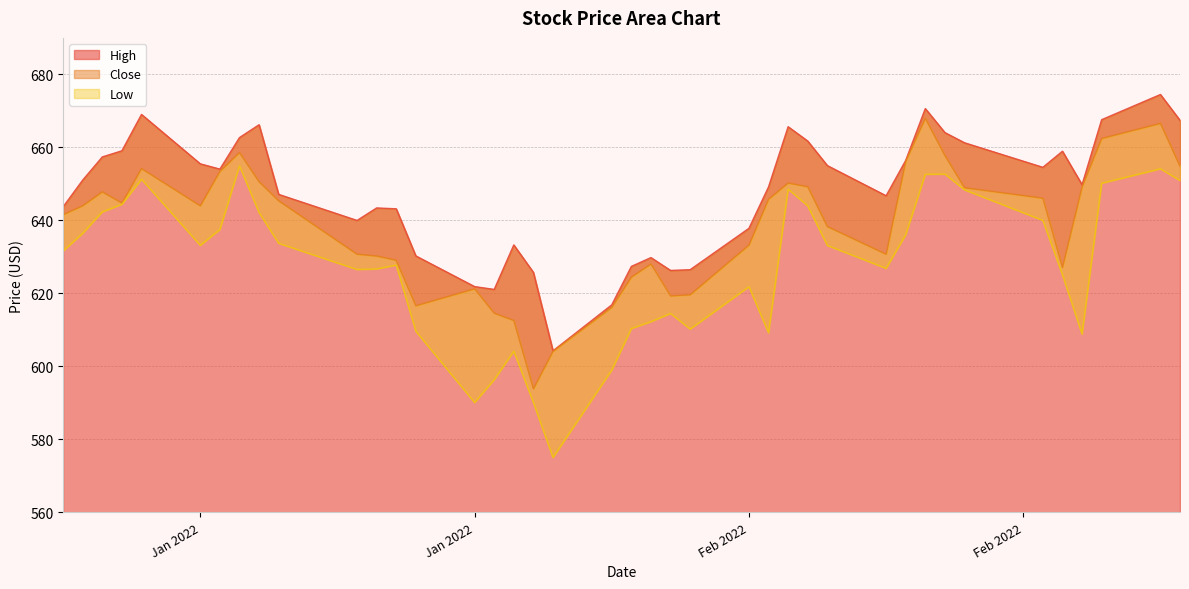

True or false: Low and High intersect in this chart.

False